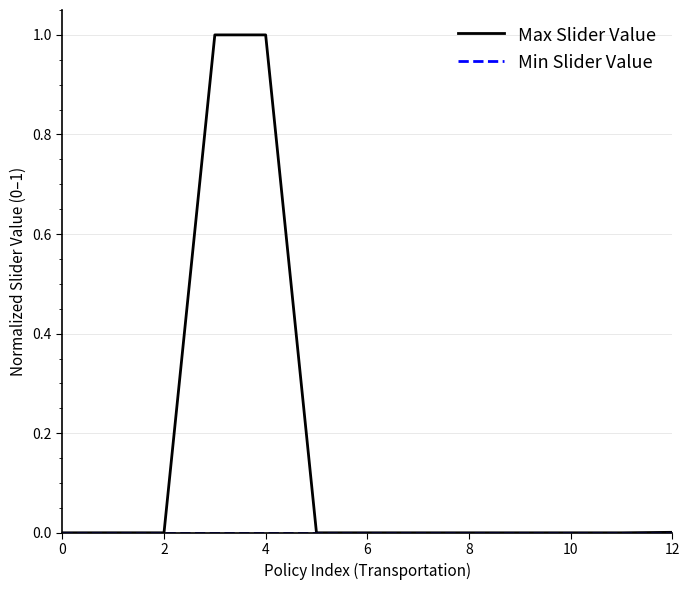

Which series has the largest range (max minus min)?

Max Slider Value